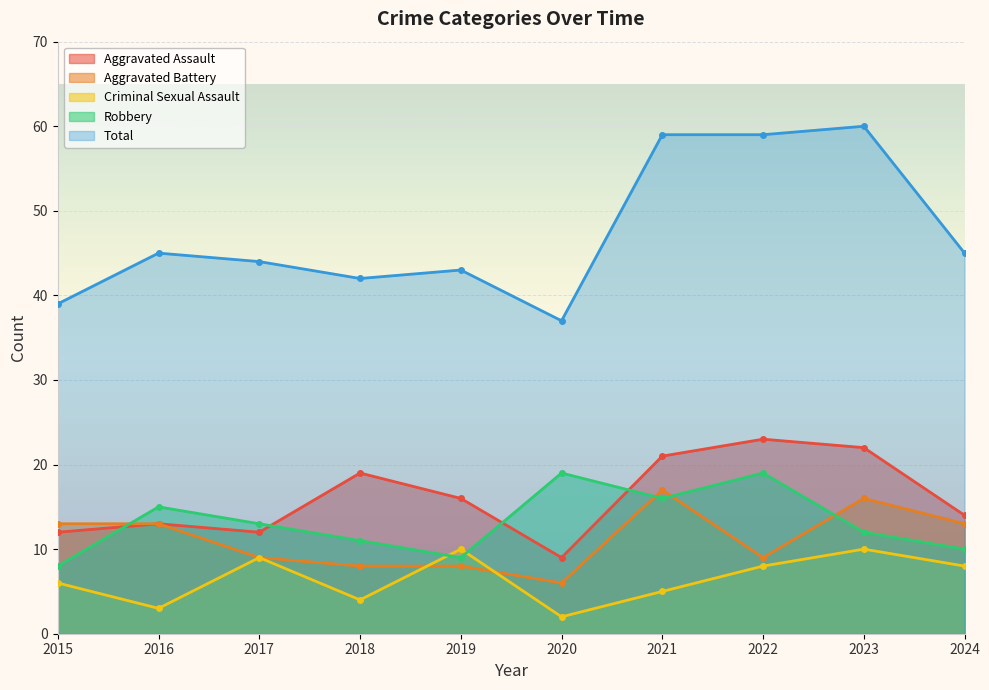

What is the value of the Aggravated Battery point at the 2nd from the left?

13